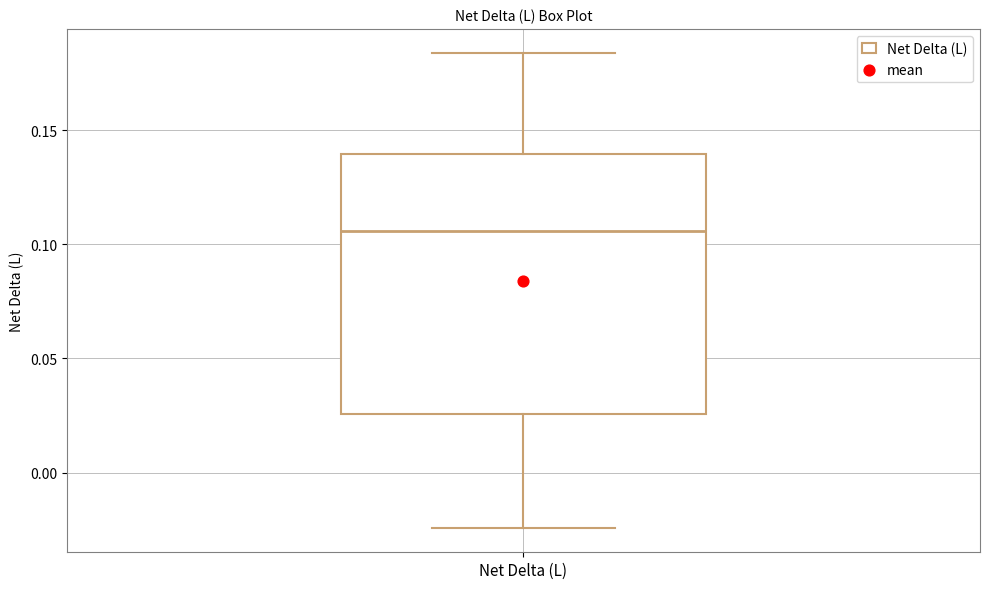

Read this box plot against the y-axis: the position of the median line, the range covered by the box, and the ends of both whiskers. The values are not printed on the chart, so give them approximately, as read against the axis.

median 0.105, box 0.025 to 0.140, whiskers -0.025 to 0.185